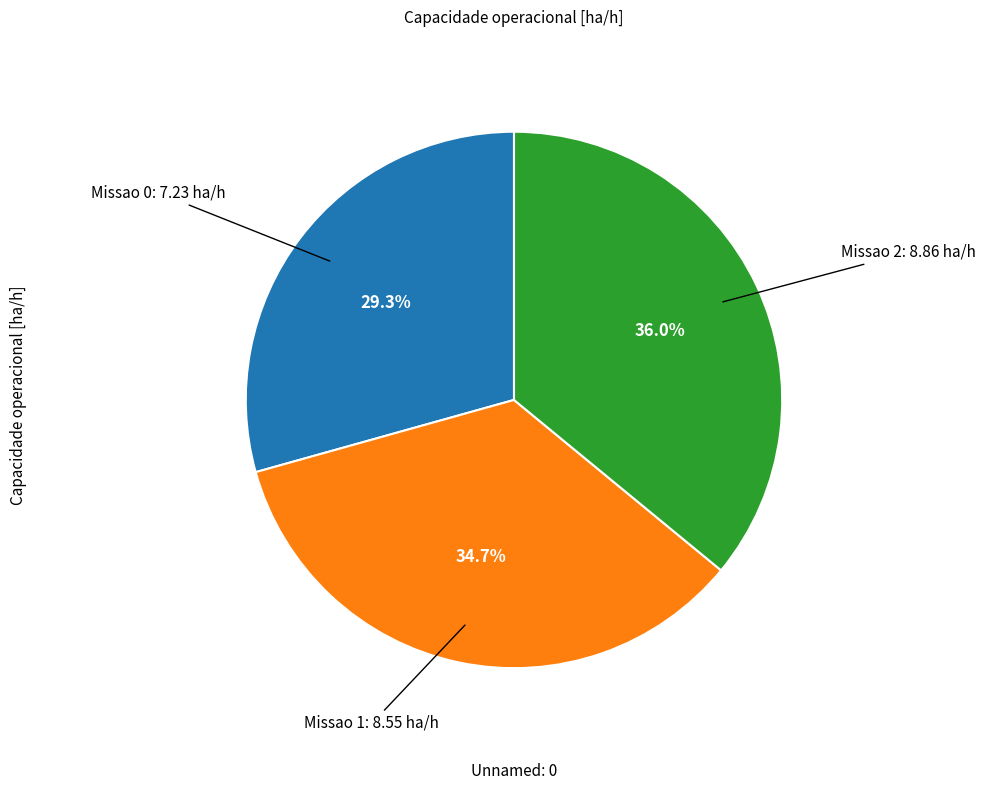

To the nearest percent, what is the difference between the largest and smallest slice percentages?

7%